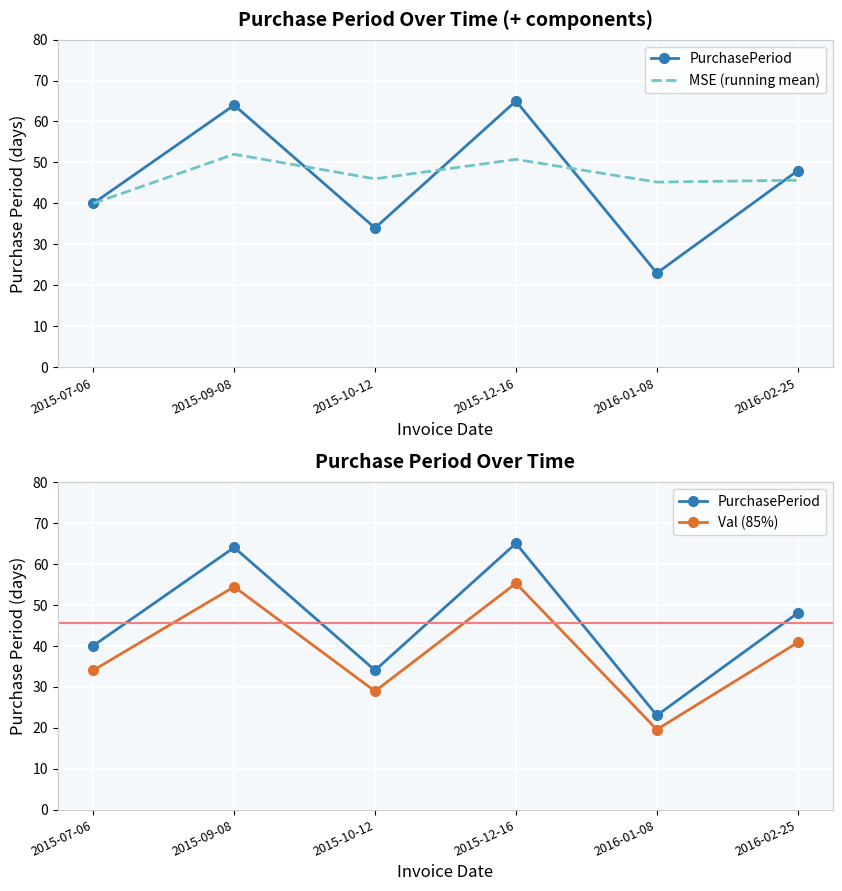

Where is MSE (running mean) nearest to the value 46?

2015-10-12